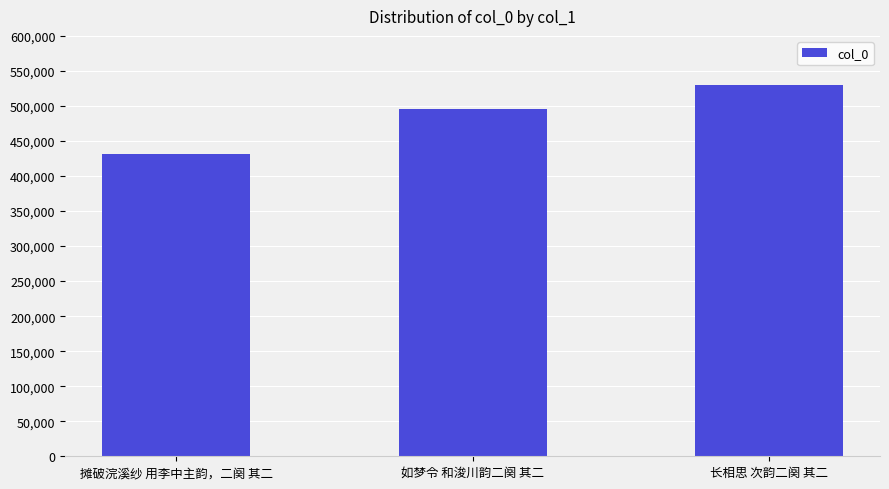

How many values are below 496125?

1